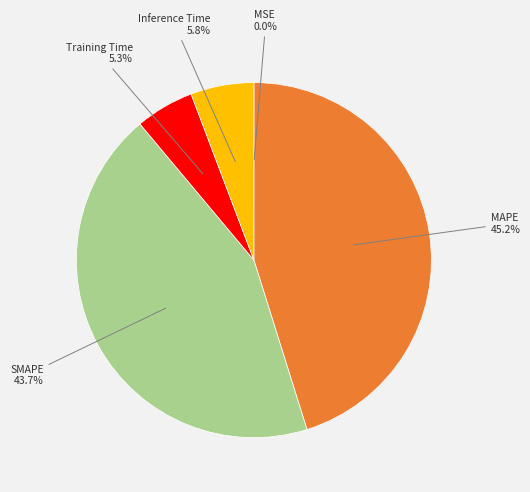

Is there any slice that represents more than half of the pie?

No